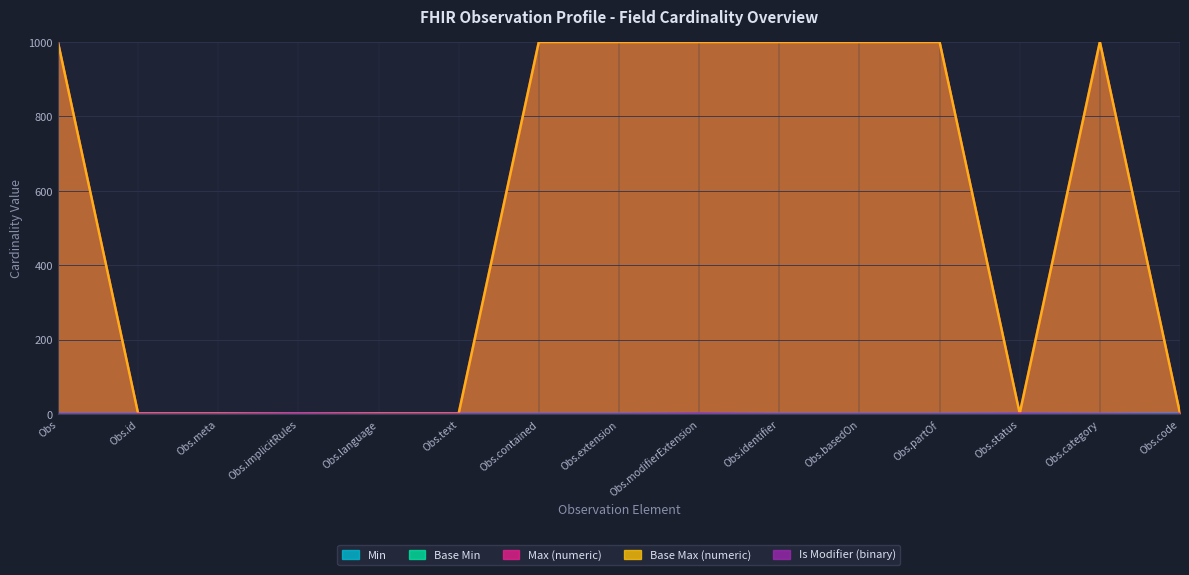

Is the value of Base Max (numeric) at Obs greater than the value of Max (numeric) at Obs.category?

Yes